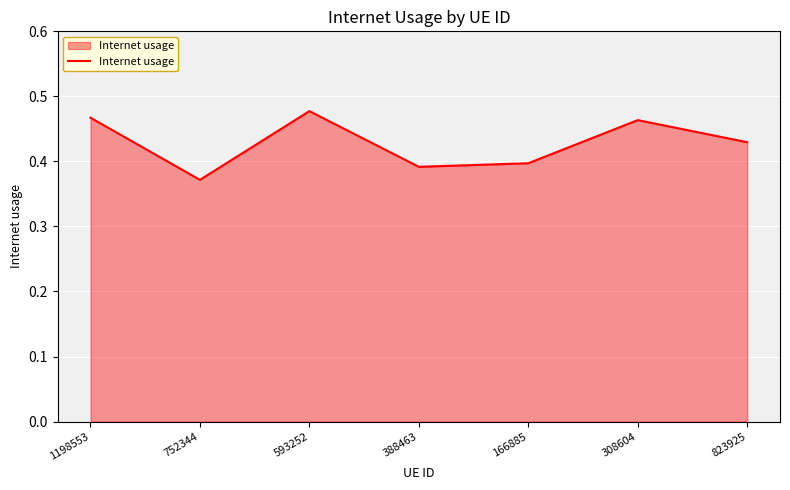

What is the change in value from 1198553 to 166885?

-0.1